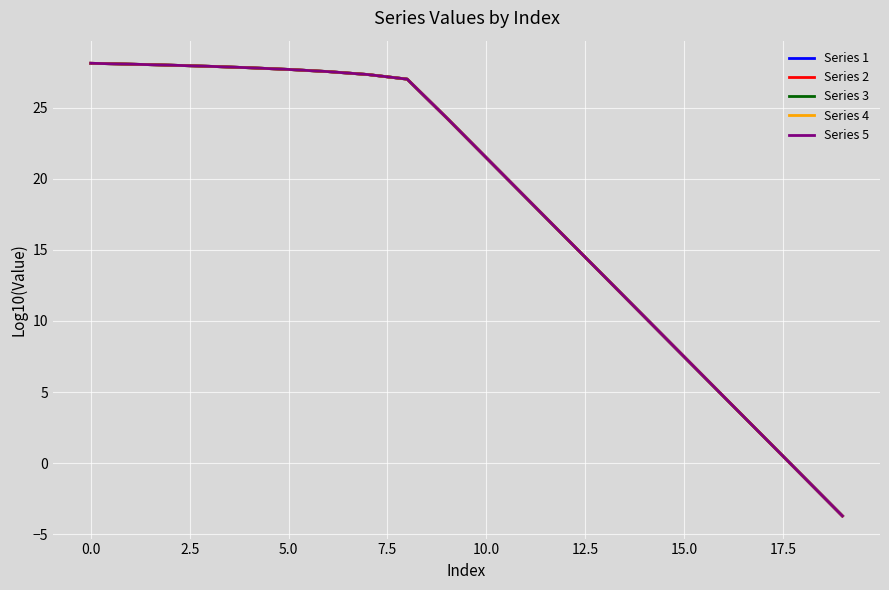

Which series has the largest range (max minus min)?

Series 1